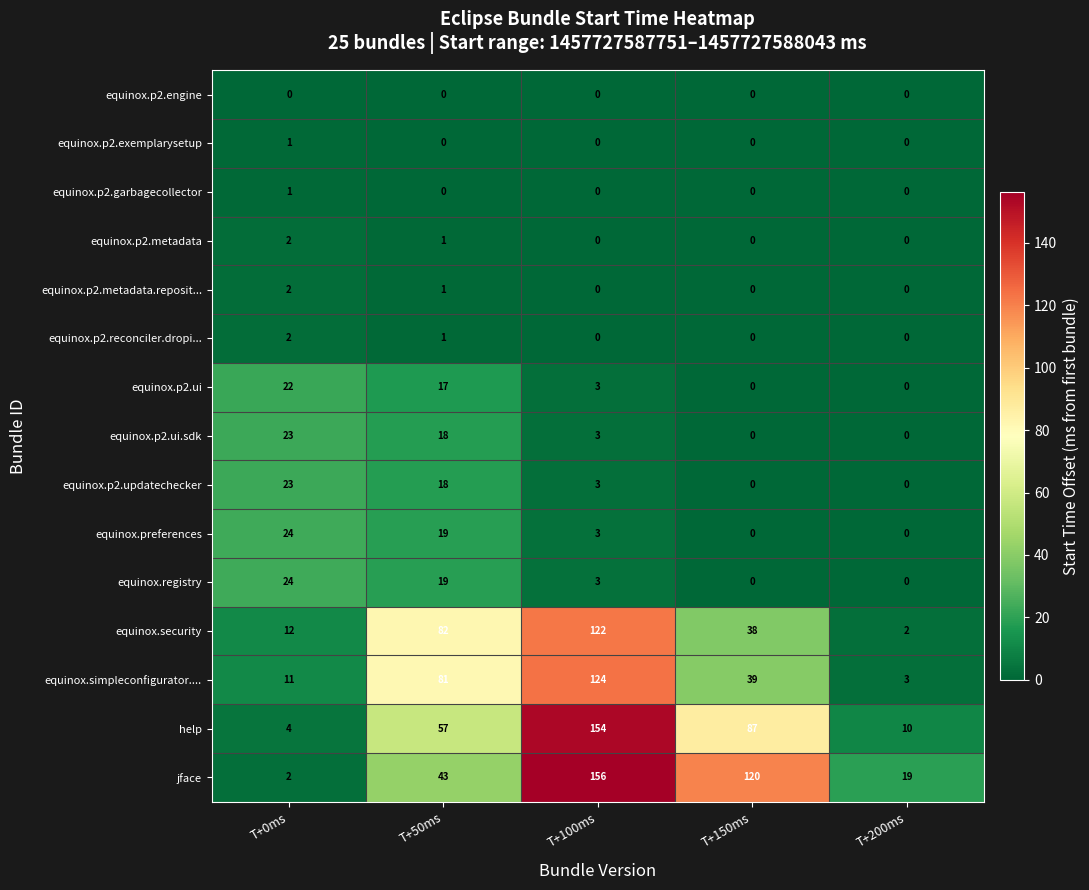

What is the difference between the maximum and minimum values in the equinox.registry series?

24